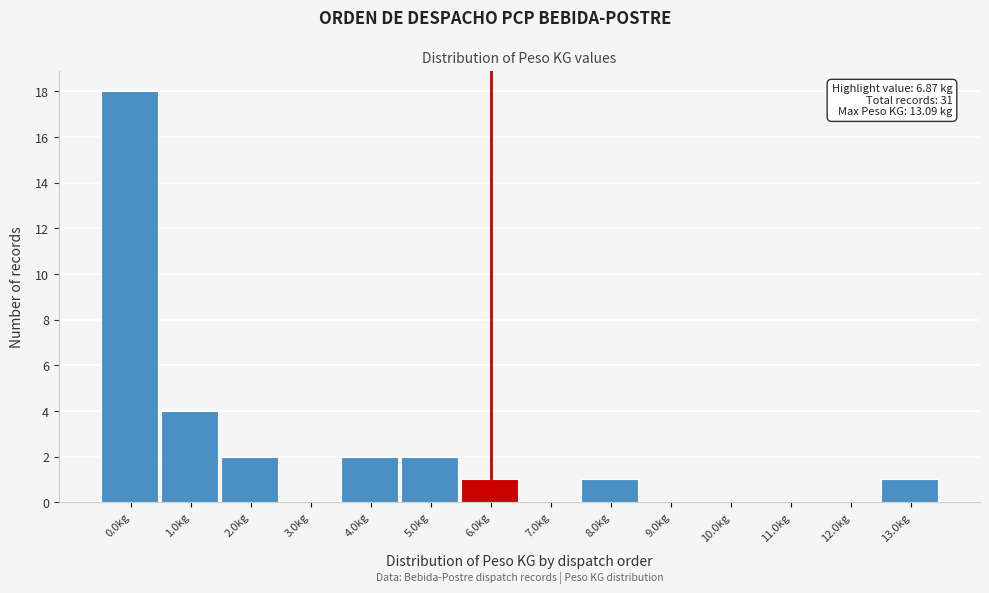

Reading right to left, what are all the values shown in this chart?

13.0kg=1	12.0kg=0	11.0kg=0	10.0kg=0	9.0kg=0	8.0kg=1	7.0kg=0	6.0kg=1	5.0kg=2	4.0kg=2	3.0kg=0	2.0kg=2	1.0kg=4	0.0kg=18